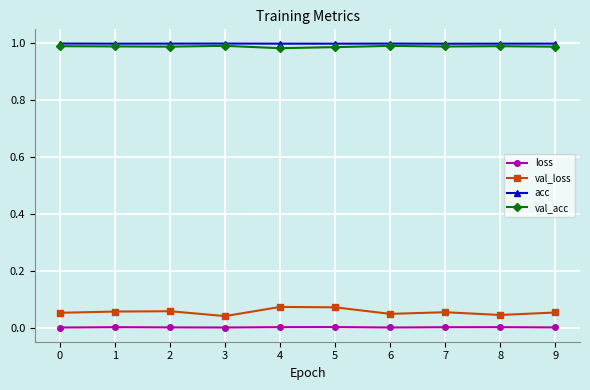

True or false: val_loss has more than 0 interior local peaks.

True